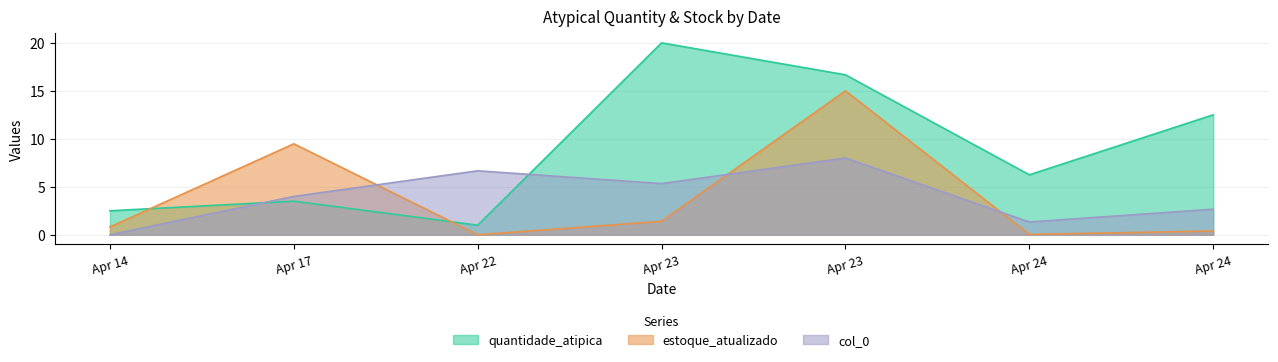

Which series has the widest spread of values?

quantidade_atipica